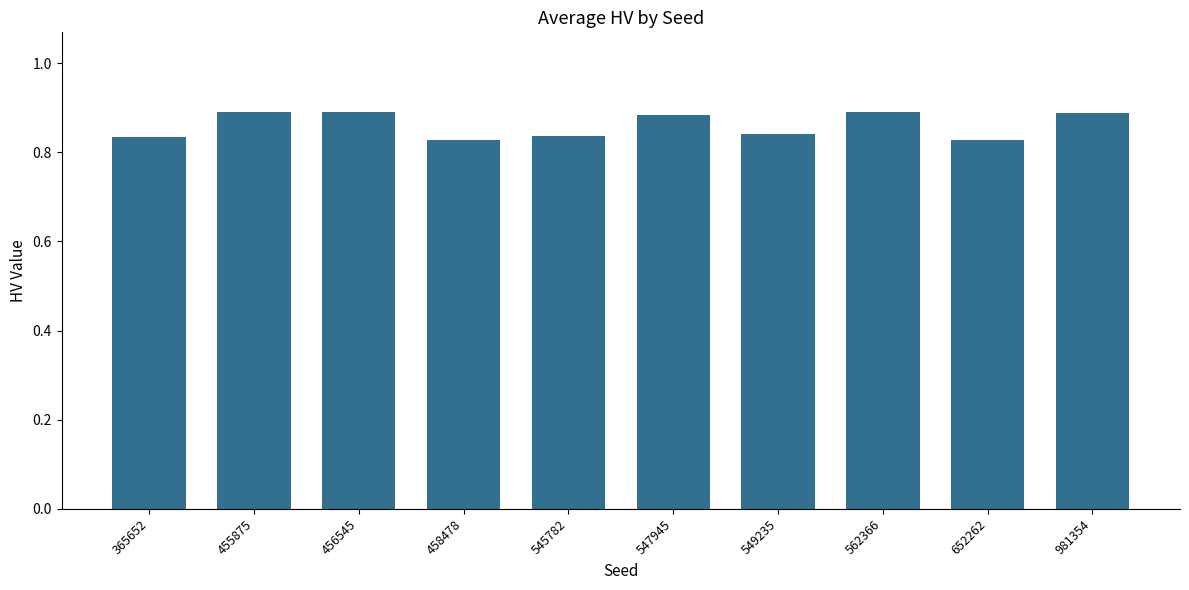

The value at 549235 is 0.6. True or false?

False